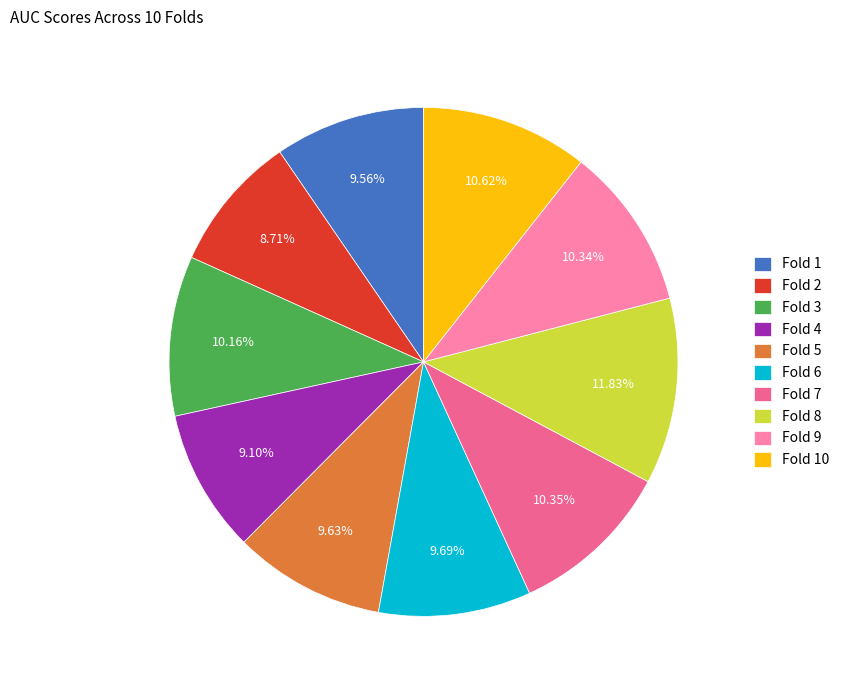

Is it true that Fold 6 is 1% of the pie?

False